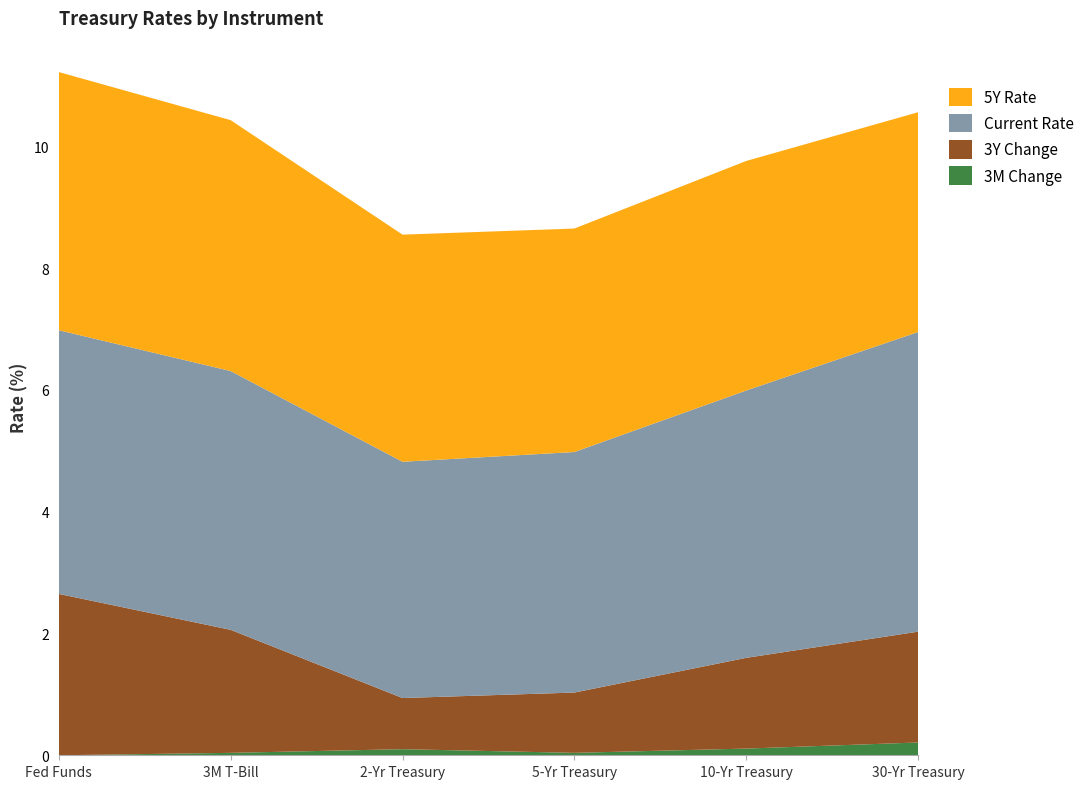

Reading left to right, transcribe all the data shown in this chart.

Current: Fed Funds=4.3	3M T-Bill=4.2	2-Yr Treasury=3.9	5-Yr Treasury=4.0	10-Yr Treasury=4.4	30-Yr Treasury=4.9
3Y: Fed Funds=2.6	3M T-Bill=2.0	2-Yr Treasury=0.8	5-Yr Treasury=1.0	10-Yr Treasury=1.5	30-Yr Treasury=1.8
5Y: Fed Funds=4.2	3M T-Bill=4.1	2-Yr Treasury=3.7	5-Yr Treasury=3.7	10-Yr Treasury=3.8	30-Yr Treasury=3.6
3M: Fed Funds=0.0	3M T-Bill=0.0	2-Yr Treasury=0.1	5-Yr Treasury=0.0	10-Yr Treasury=0.1	30-Yr Treasury=0.2